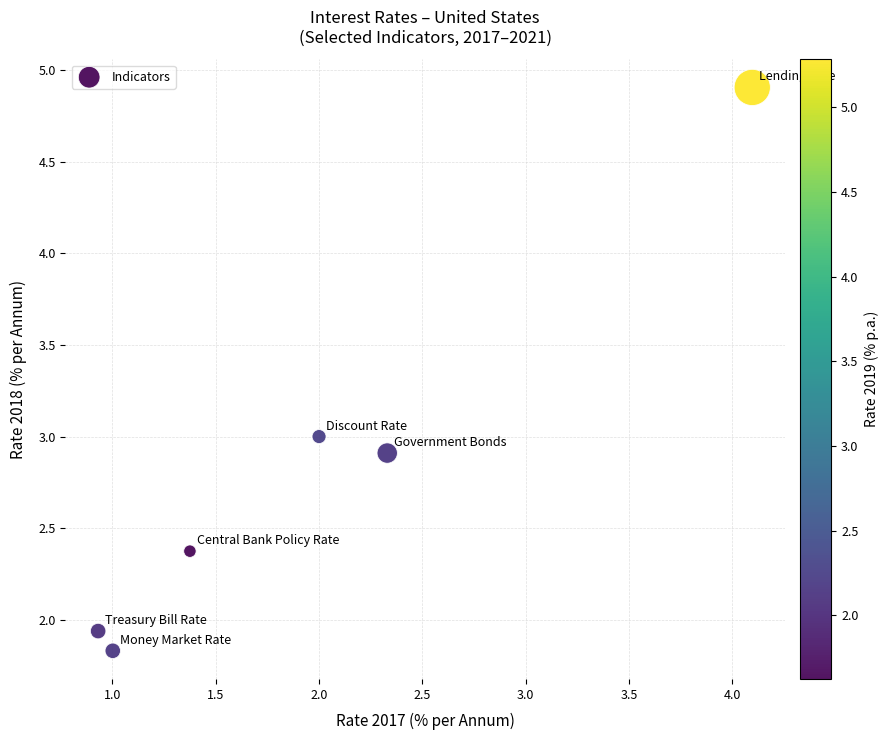

What is the average Y value?

2.8